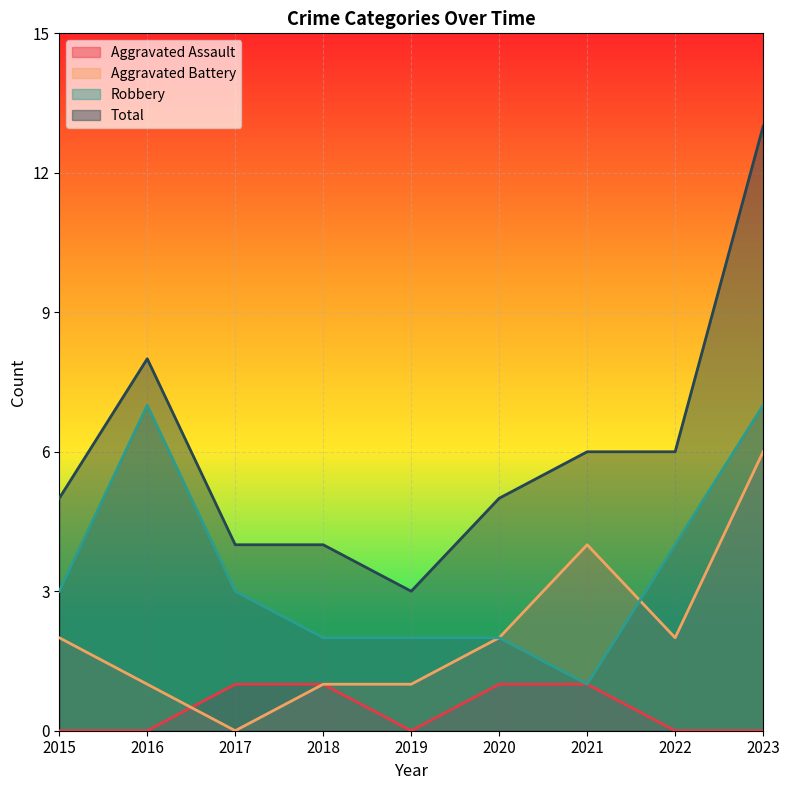

What is the difference between the maximum and minimum values in the Aggravated Assault series?

1